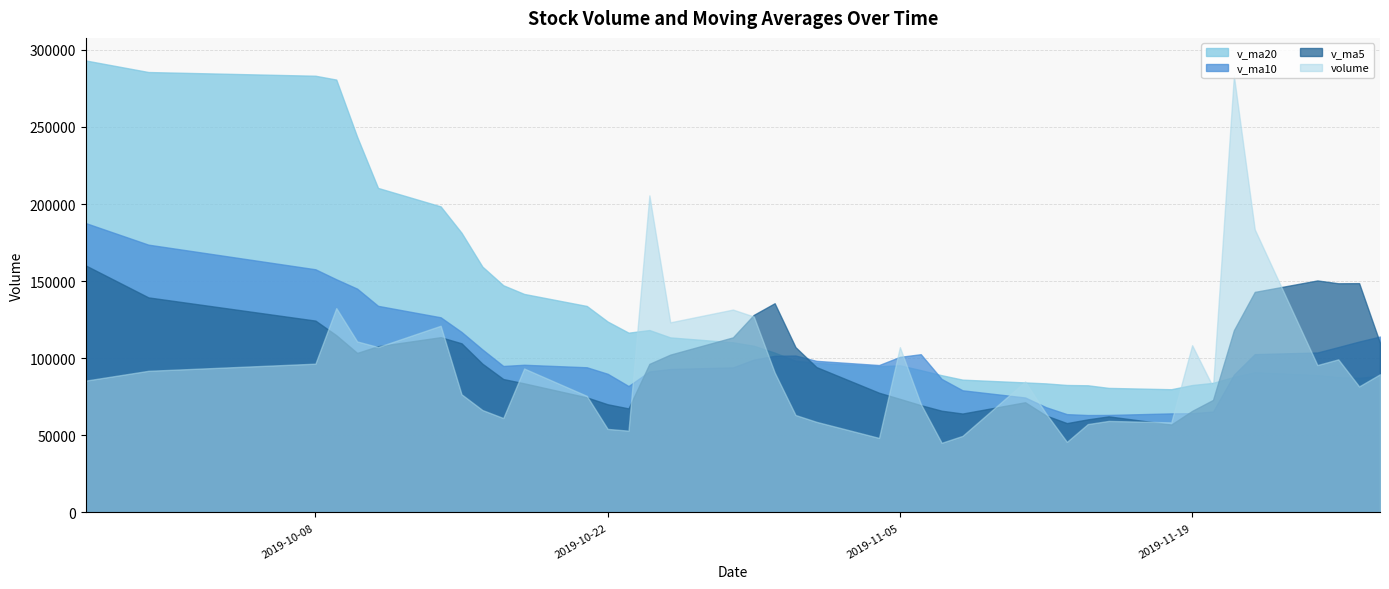

What are all the series names shown in the legend?

v_ma20, v_ma10, v_ma5, volume